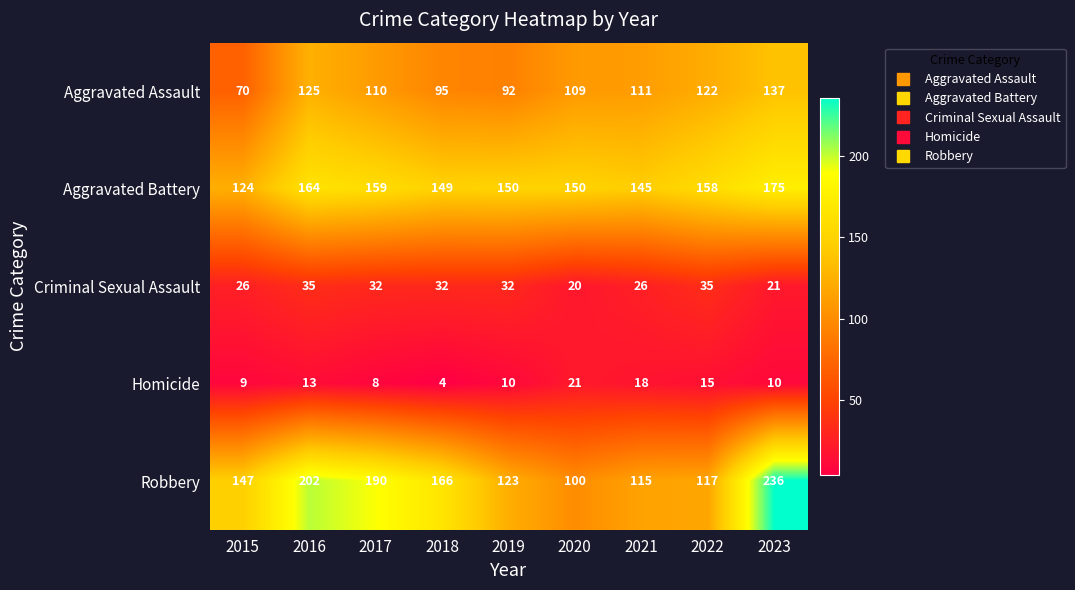

At which category does the chart reach its peak across all series?

2023